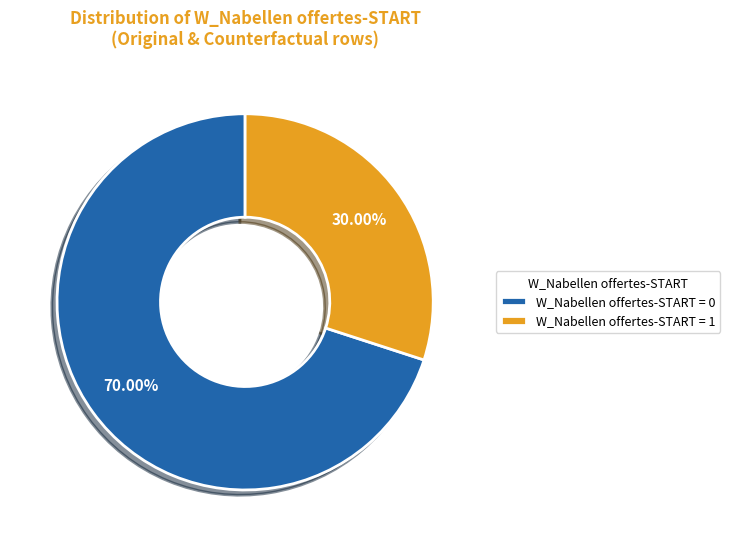

Which slice represents more than half of the pie?

W_Nabellen offertes-START = 0